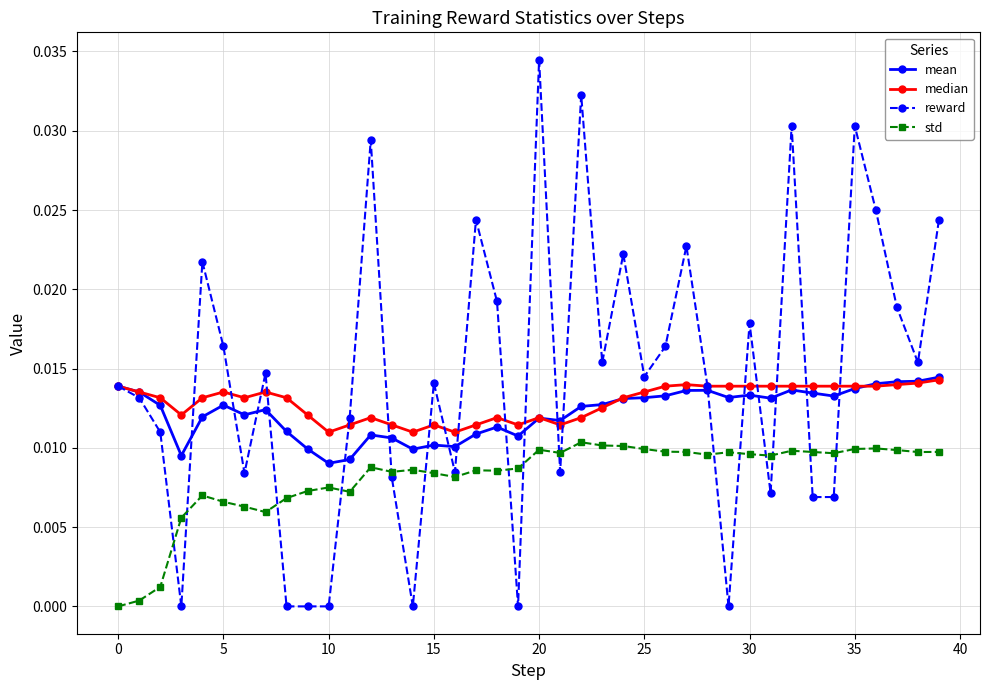

True or false: std and mean intersect in this chart.

False